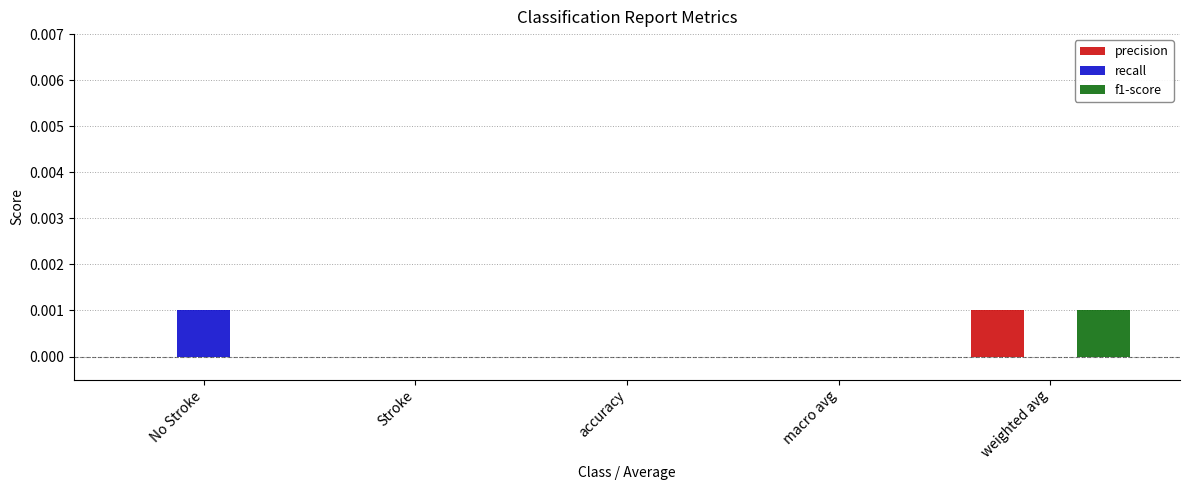

At which label does f1-score reach its peak?

weighted avg